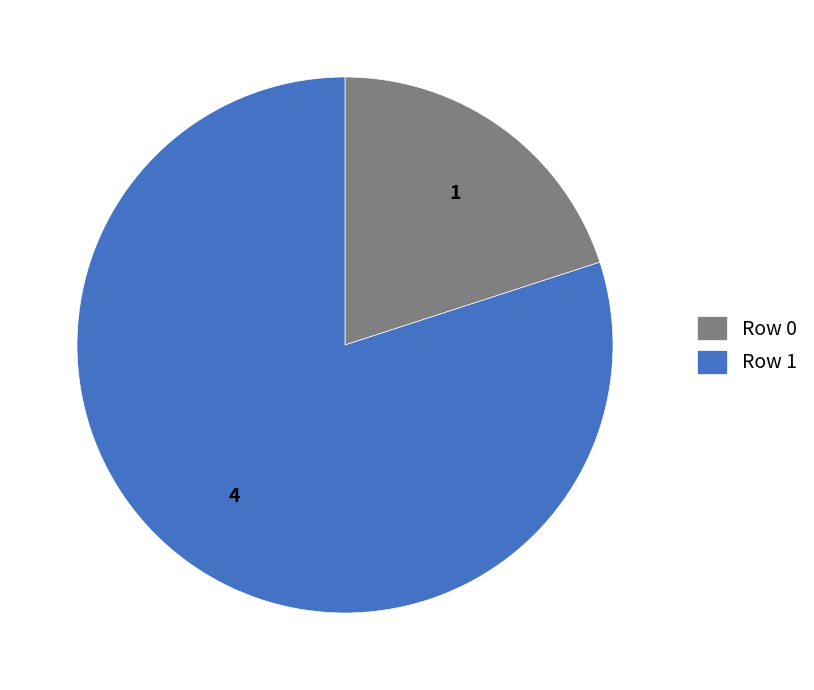

Rank the categories by value from lowest to highest.

Row 0, Row 1